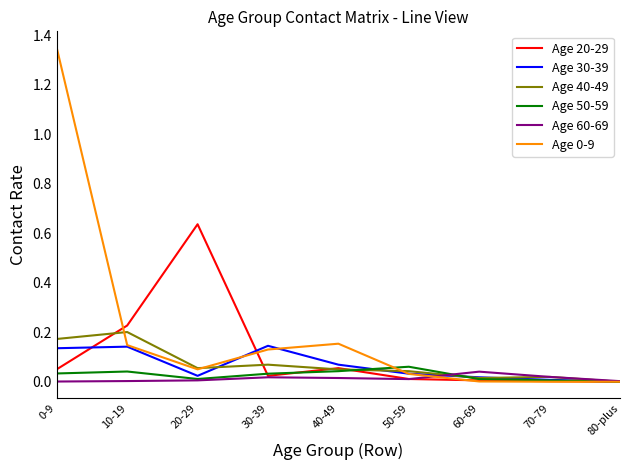

The Age 20-29 series shows 0.4 at 10-19. True or false?

False